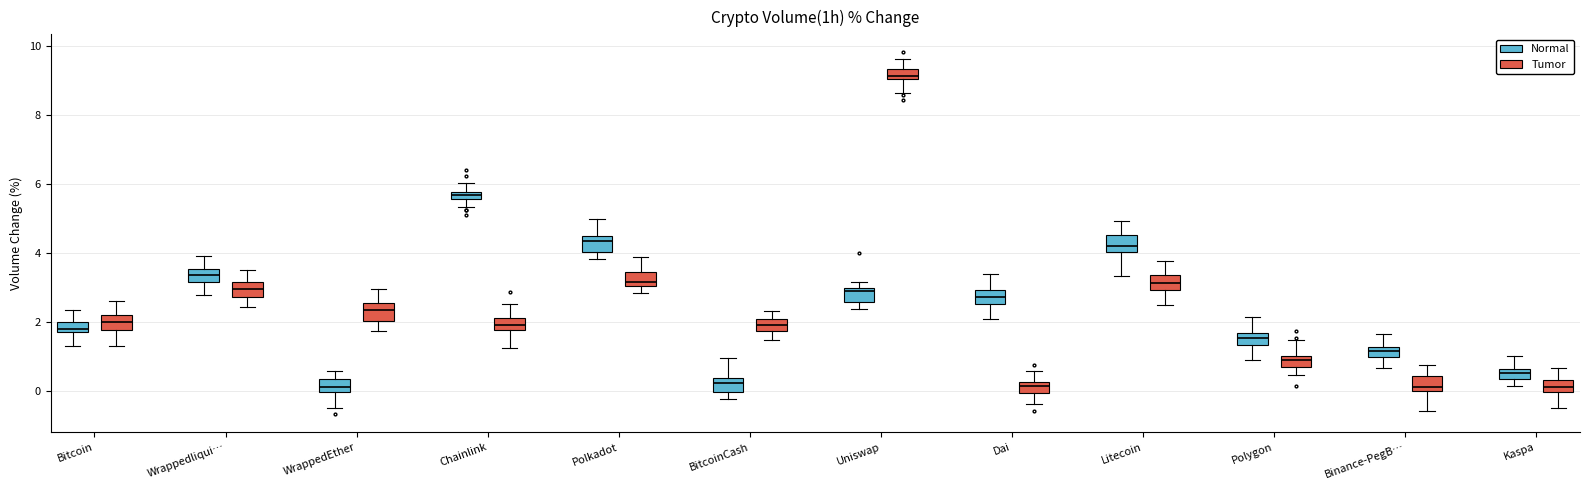

Where does the median line of the box for BitcoinCash (Tumor) sit on the y-axis? The values are not printed on the chart, so give them approximately, as read against the axis.

2.0